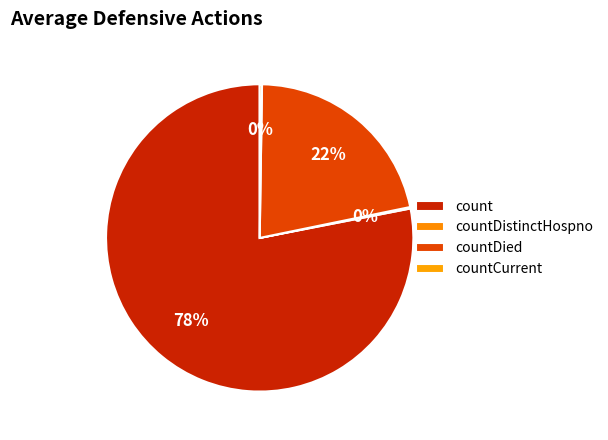

How many slices are in this pie chart?

4